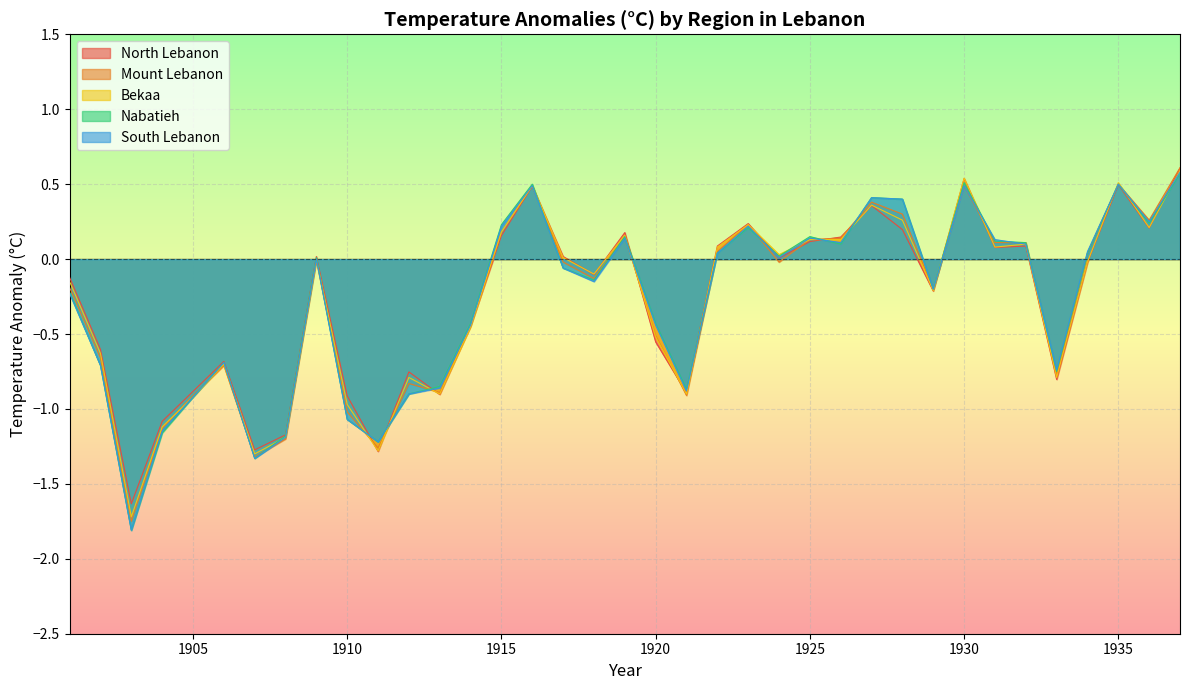

Which series has the largest total across all categories?

North Lebanon